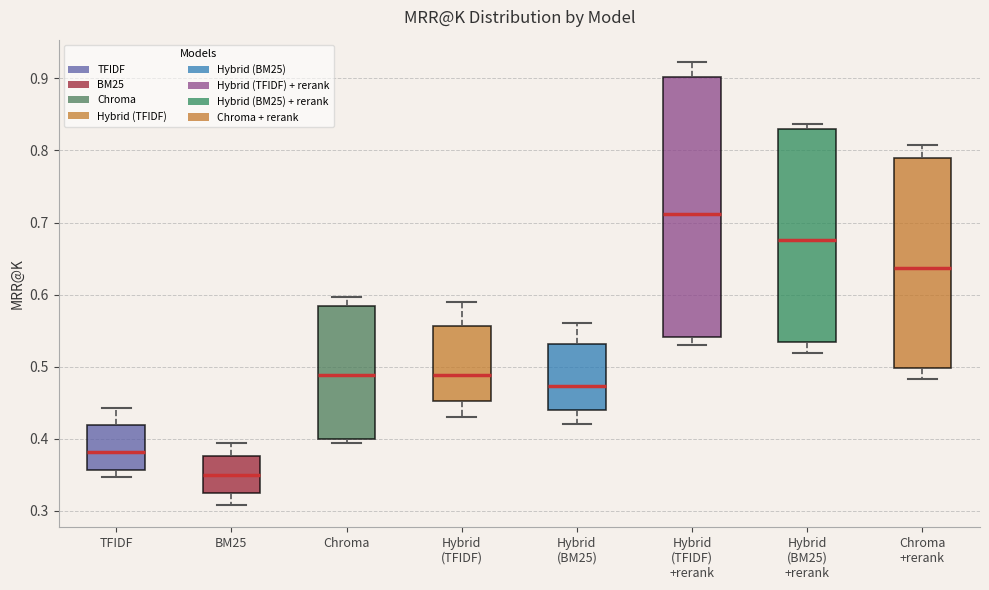

Where is the upper edge of the box for Hybrid (TFIDF) +rerank on the y-axis? The values are not printed on the chart, so give them approximately, as read against the axis.

0.90